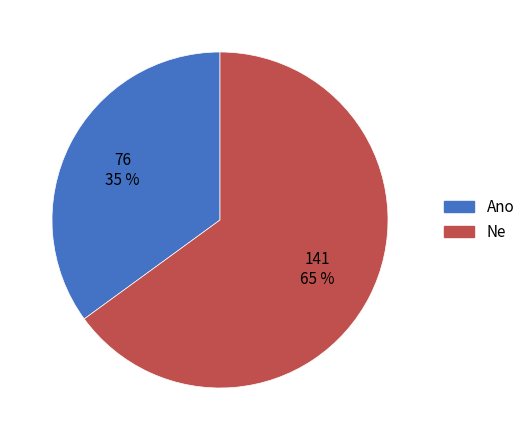

What is the ratio of the value at Ne to the value at Ano?

1.9